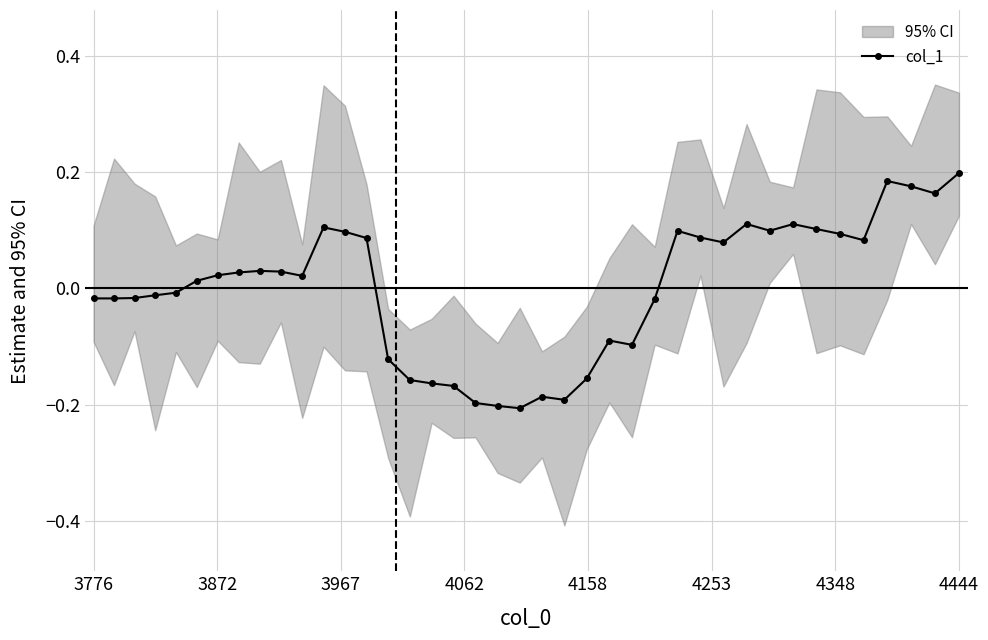

True or false: col_1 has more than 1 interior local peaks.

True